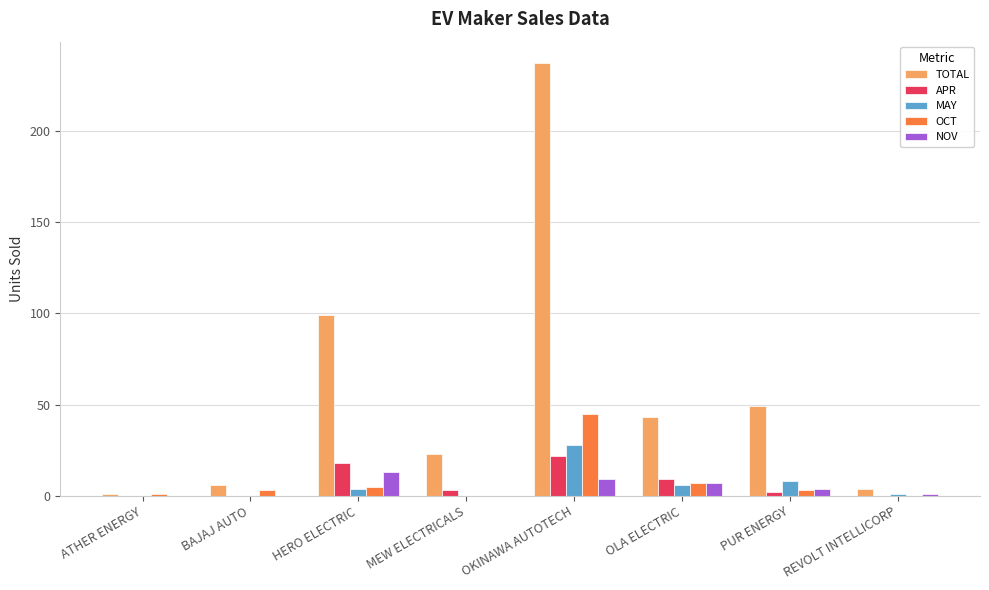

Is it true that APR equals 13 at REVOLT INTELLICORP?

False